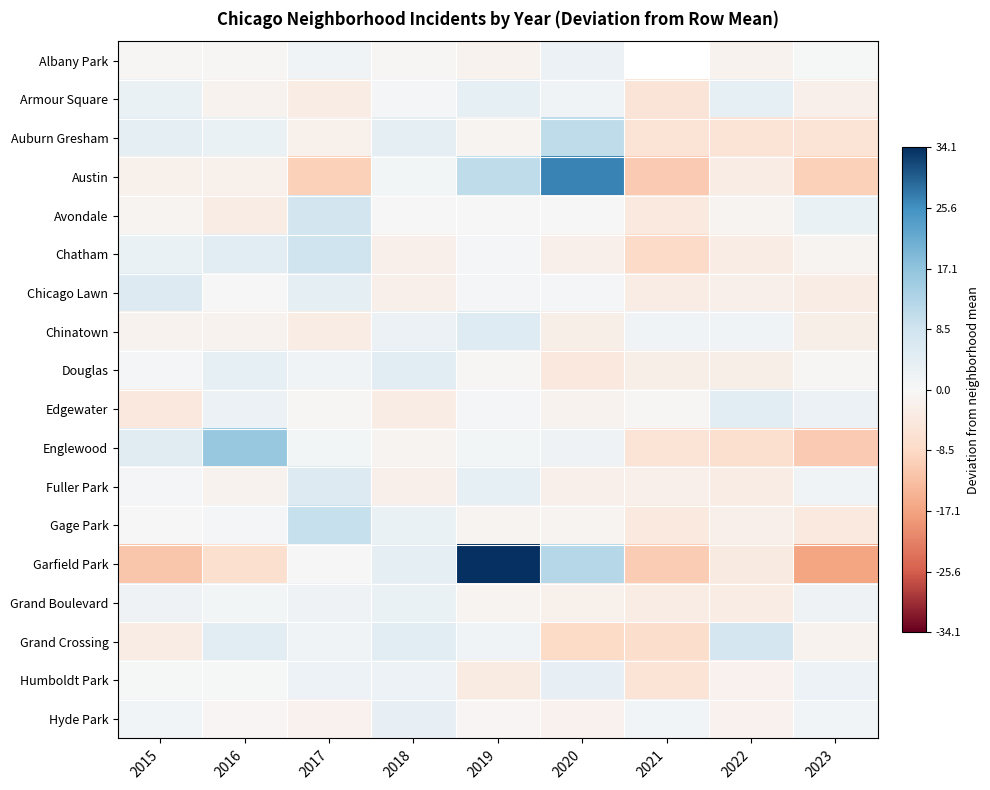

How many series are shown in this chart?

18